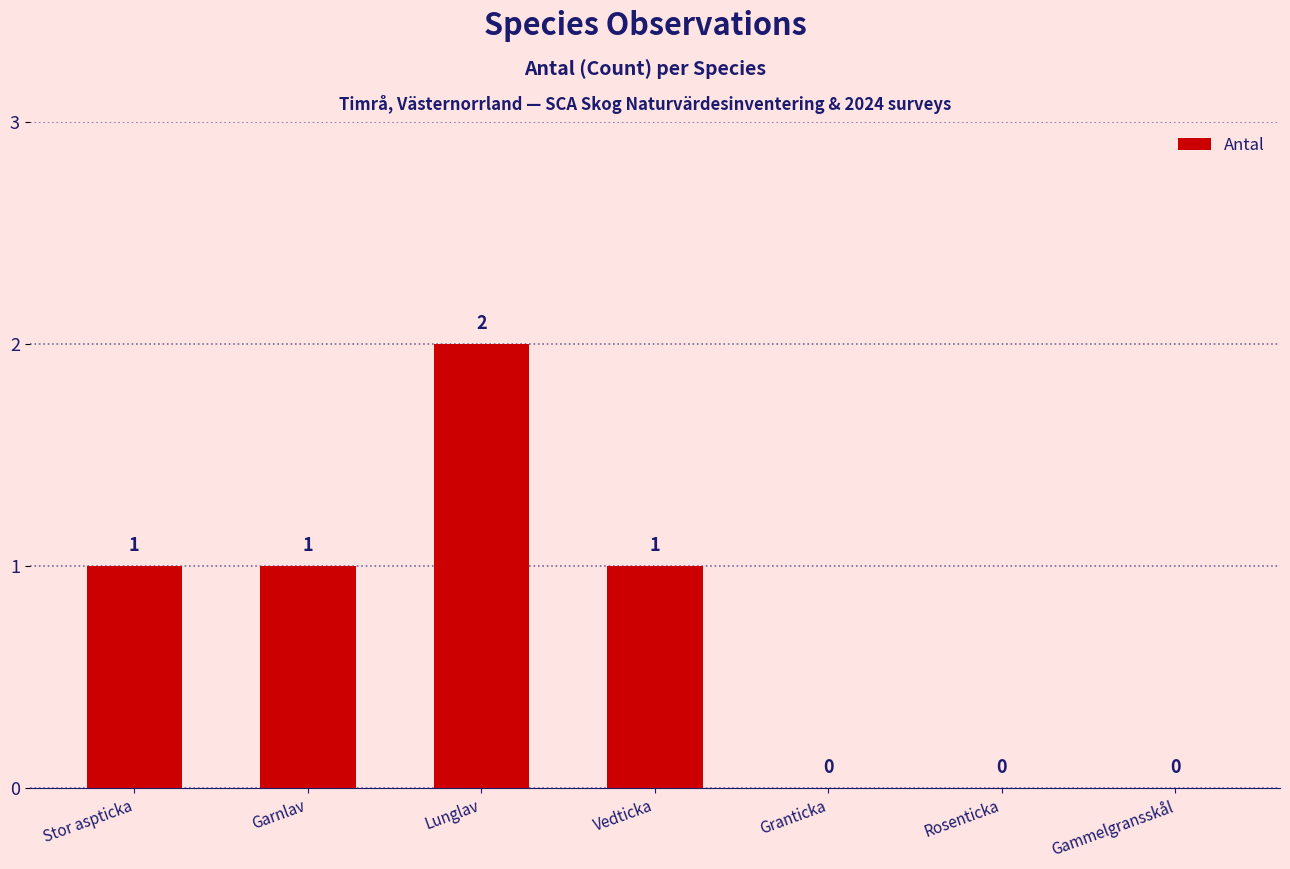

What is the difference between the values at Stor aspticka and Gammelgransskål?

1